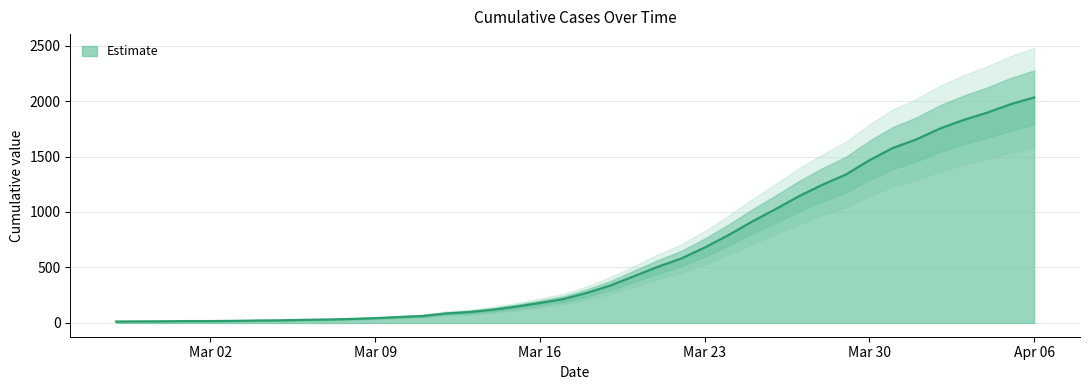

What is the maximum value shown in the chart?

2032